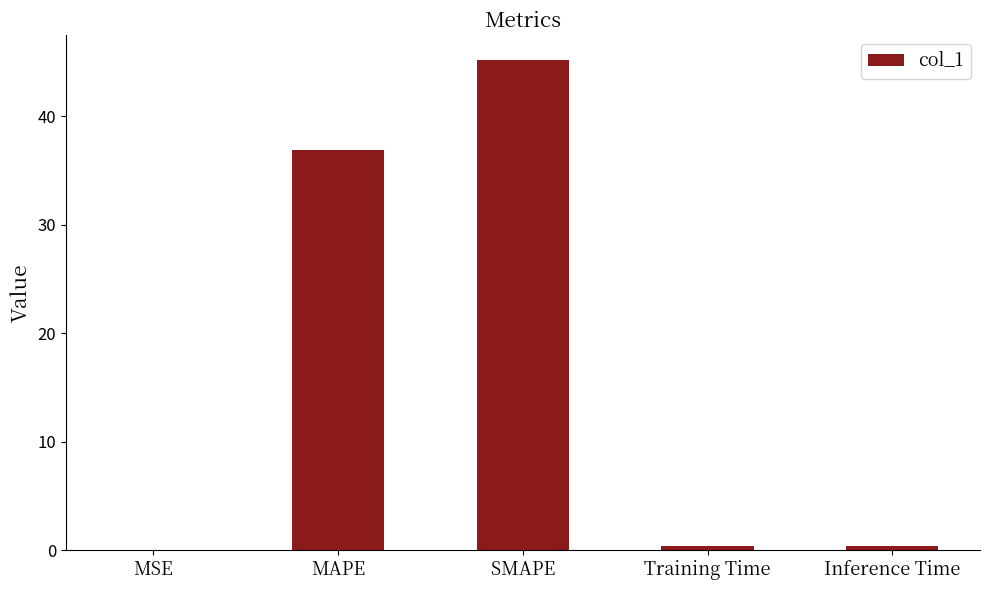

At which label is the value closest to 22?

MAPE